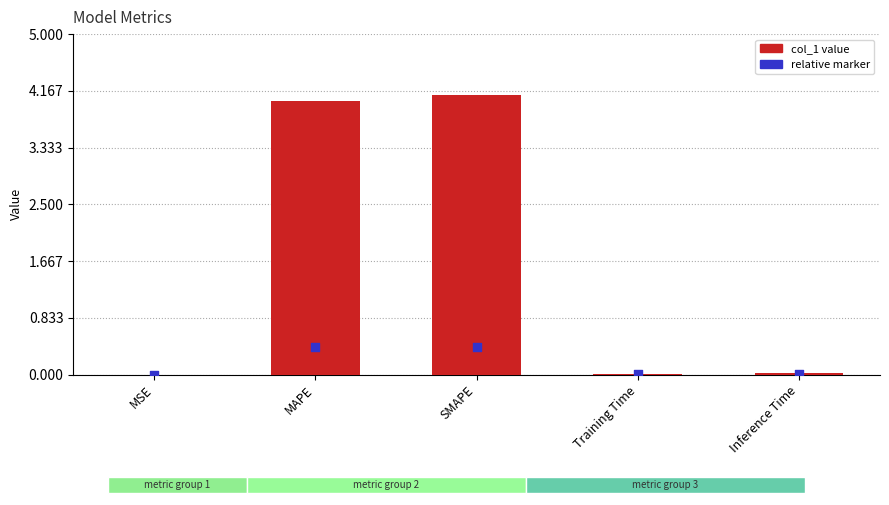

At how many categories does at least one series exceed 3?

2